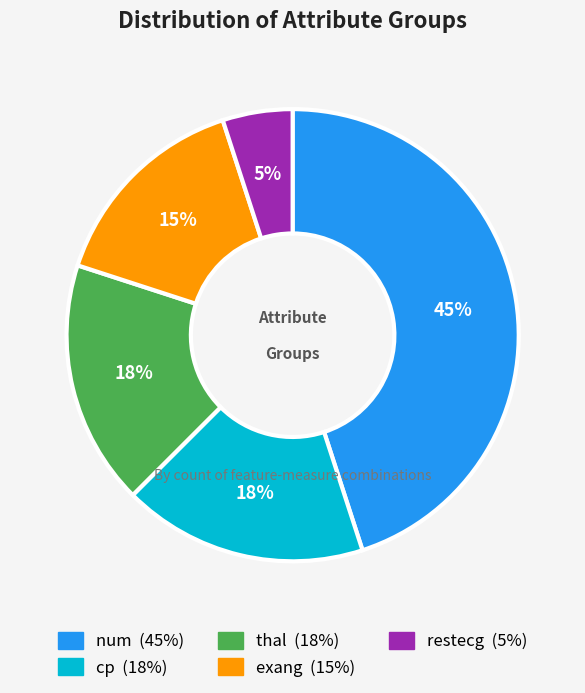

Between exang and restecg, which is larger?

exang